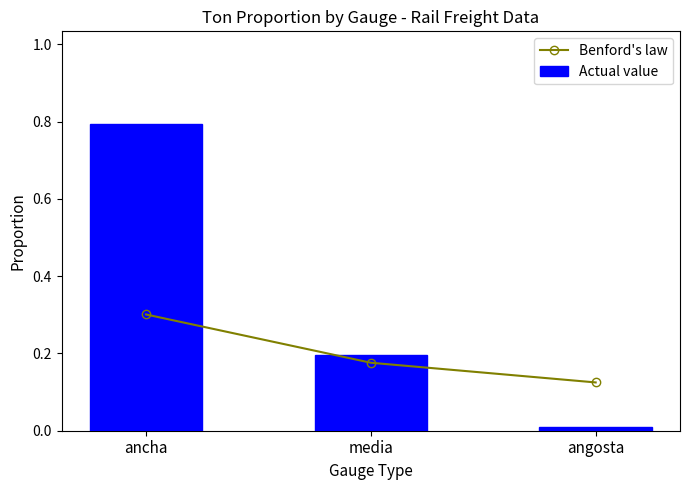

List the labels in order of Benford's law value, largest first.

ancha, media, angosta